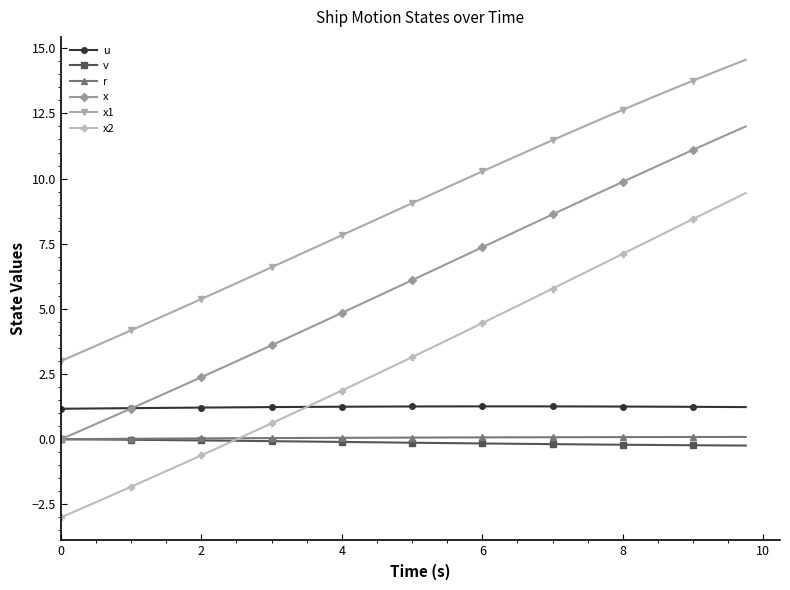

Which series has the widest spread of values?

x2